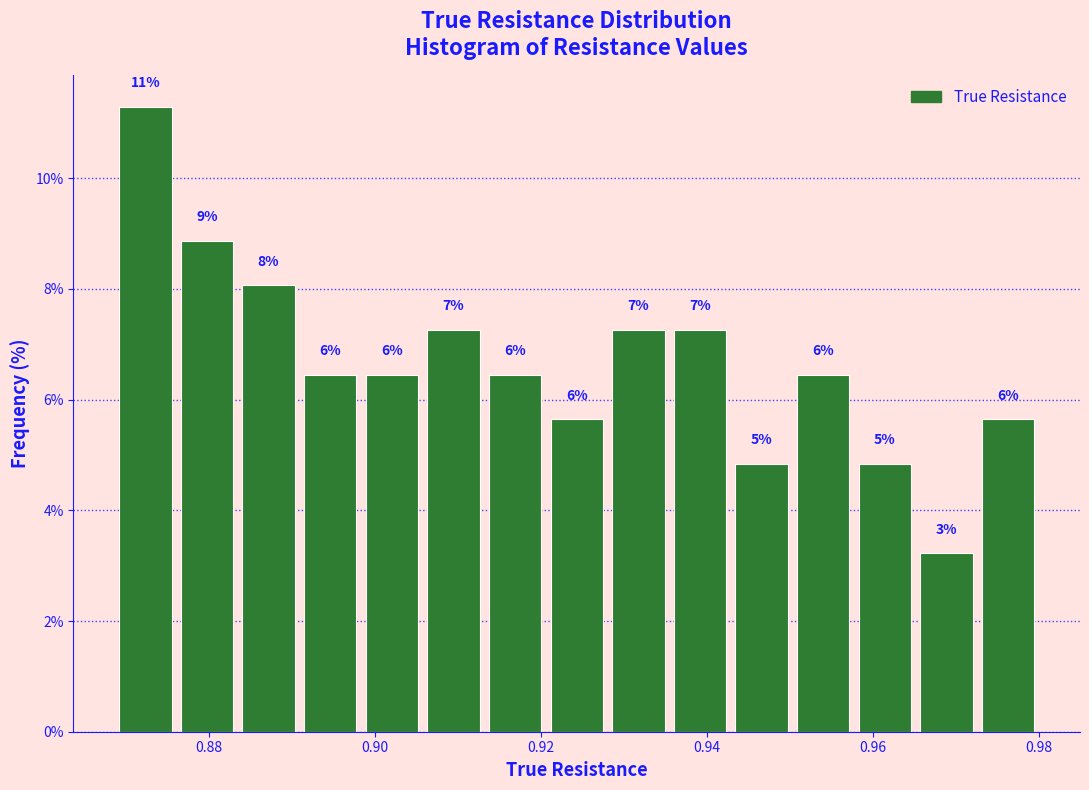

Around what value on the x-axis is the tallest bar? Give the approximate position of its centre, as read against the axis.

0.872